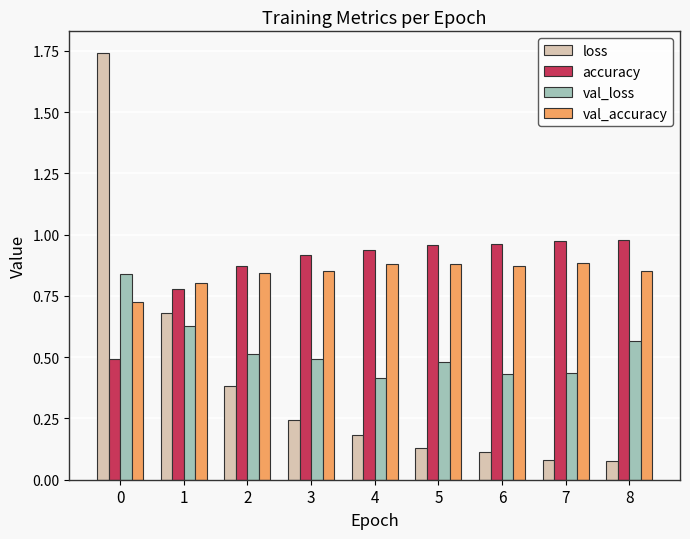

List the series in order of their peak value, highest first.

loss, accuracy, val_accuracy, val_loss